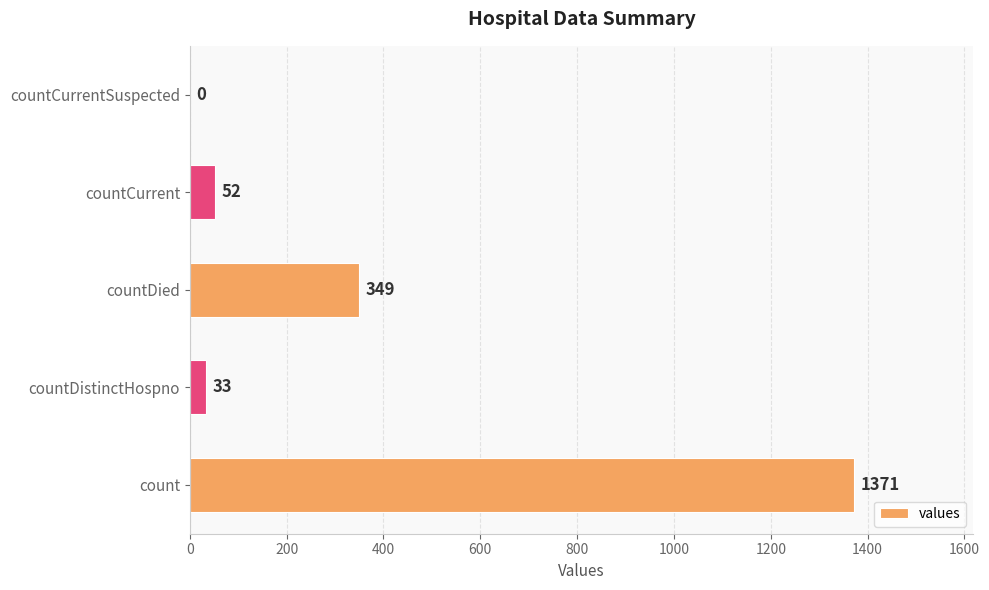

Where is the data nearest to the value 685?

countDied